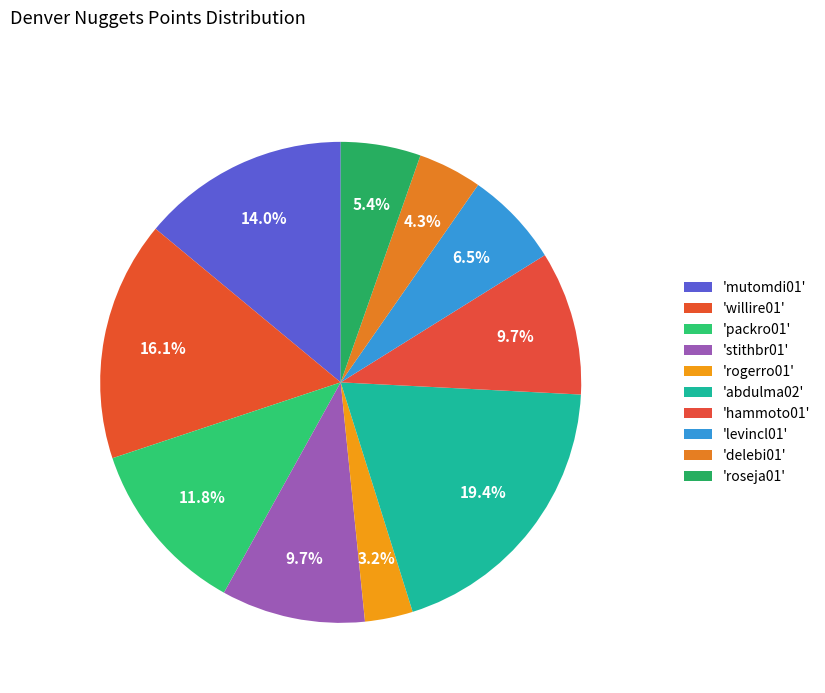

What is the largest slice in the pie chart?

abdulma02